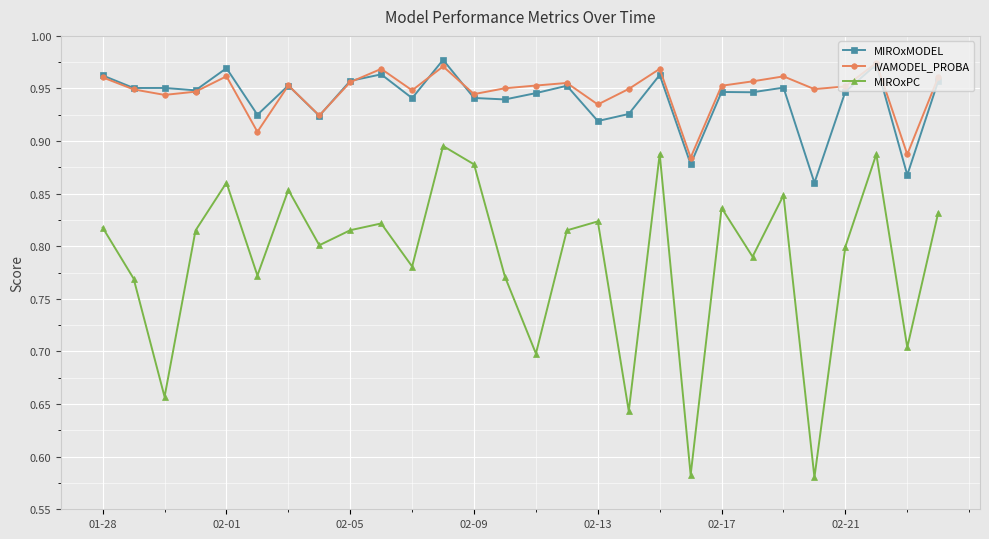

Which series has the widest spread of values?

MIROxPC